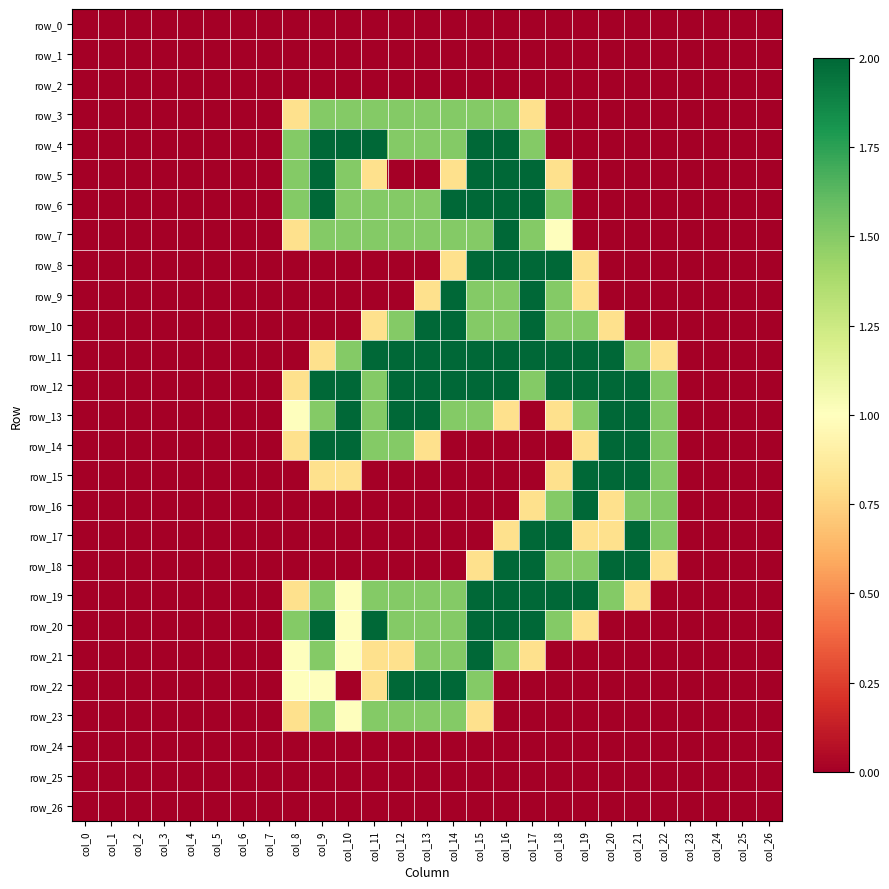

Reading left to right, what are all the values shown in this chart?

row_0: col_0=0.0	col_1=0.0	col_2=0.0	col_3=0.0	col_4=0.0	col_5=0.0	col_6=0.0	col_7=0.0	col_8=0.0	col_9=0.0	col_10=0.0	col_11=0.0	col_12=0.0	col_13=0.0	col_14=0.0	col_15=0.0	col_16=0.0	col_17=0.0	col_18=0.0	col_19=0.0	col_20=0.0	col_21=0.0	col_22=0.0	col_23=0.0	col_24=0.0	col_25=0.0	col_26=0.0
row_1: col_0=0.0	col_1=0.0	col_2=0.0	col_3=0.0	col_4=0.0	col_5=0.0	col_6=0.0	col_7=0.0	col_8=0.0	col_9=0.0	col_10=0.0	col_11=0.0	col_12=0.0	col_13=0.0	col_14=0.0	col_15=0.0	col_16=0.0	col_17=0.0	col_18=0.0	col_19=0.0	col_20=0.0	col_21=0.0	col_22=0.0	col_23=0.0	col_24=0.0	col_25=0.0	col_26=0.0
row_2: col_0=0.0	col_1=0.0	col_2=0.0	col_3=0.0	col_4=0.0	col_5=0.0	col_6=0.0	col_7=0.0	col_8=0.0	col_9=0.0	col_10=0.0	col_11=0.0	col_12=0.0	col_13=0.0	col_14=0.0	col_15=0.0	col_16=0.0	col_17=0.0	col_18=0.0	col_19=0.0	col_20=0.0	col_21=0.0	col_22=0.0	col_23=0.0	col_24=0.0	col_25=0.0	col_26=0.0
row_3: col_0=0.0	col_1=0.0	col_2=0.0	col_3=0.0	col_4=0.0	col_5=0.0	col_6=0.0	col_7=0.0	col_8=0.8	col_9=1.5	col_10=1.5	col_11=1.5	col_12=1.5	col_13=1.5	col_14=1.5	col_15=1.5	col_16=1.5	col_17=0.8	col_18=0.0	col_19=0.0	col_20=0.0	col_21=0.0	col_22=0.0	col_23=0.0	col_24=0.0	col_25=0.0	col_26=0.0
row_4: col_0=0.0	col_1=0.0	col_2=0.0	col_3=0.0	col_4=0.0	col_5=0.0	col_6=0.0	col_7=0.0	col_8=1.5	col_9=2.0	col_10=2.0	col_11=2.0	col_12=1.5	col_13=1.5	col_14=1.5	col_15=2.0	col_16=2.0	col_17=1.5	col_18=0.0	col_19=0.0	col_20=0.0	col_21=0.0	col_22=0.0	col_23=0.0	col_24=0.0	col_25=0.0	col_26=0.0
row_5: col_0=0.0	col_1=0.0	col_2=0.0	col_3=0.0	col_4=0.0	col_5=0.0	col_6=0.0	col_7=0.0	col_8=1.5	col_9=2.0	col_10=1.5	col_11=0.8	col_12=0.0	col_13=0.0	col_14=0.8	col_15=2.0	col_16=2.0	col_17=2.0	col_18=0.8	col_19=0.0	col_20=0.0	col_21=0.0	col_22=0.0	col_23=0.0	col_24=0.0	col_25=0.0	col_26=0.0
row_6: col_0=0.0	col_1=0.0	col_2=0.0	col_3=0.0	col_4=0.0	col_5=0.0	col_6=0.0	col_7=0.0	col_8=1.5	col_9=2.0	col_10=1.5	col_11=1.5	col_12=1.5	col_13=1.5	col_14=2.0	col_15=2.0	col_16=2.0	col_17=2.0	col_18=1.5	col_19=0.0	col_20=0.0	col_21=0.0	col_22=0.0	col_23=0.0	col_24=0.0	col_25=0.0	col_26=0.0
row_7: col_0=0.0	col_1=0.0	col_2=0.0	col_3=0.0	col_4=0.0	col_5=0.0	col_6=0.0	col_7=0.0	col_8=0.8	col_9=1.5	col_10=1.5	col_11=1.5	col_12=1.5	col_13=1.5	col_14=1.5	col_15=1.5	col_16=2.0	col_17=1.5	col_18=1.0	col_19=0.0	col_20=0.0	col_21=0.0	col_22=0.0	col_23=0.0	col_24=0.0	col_25=0.0	col_26=0.0
row_8: col_0=0.0	col_1=0.0	col_2=0.0	col_3=0.0	col_4=0.0	col_5=0.0	col_6=0.0	col_7=0.0	col_8=0.0	col_9=0.0	col_10=0.0	col_11=0.0	col_12=0.0	col_13=0.0	col_14=0.8	col_15=2.0	col_16=2.0	col_17=2.0	col_18=2.0	col_19=0.8	col_20=0.0	col_21=0.0	col_22=0.0	col_23=0.0	col_24=0.0	col_25=0.0	col_26=0.0
row_9: col_0=0.0	col_1=0.0	col_2=0.0	col_3=0.0	col_4=0.0	col_5=0.0	col_6=0.0	col_7=0.0	col_8=0.0	col_9=0.0	col_10=0.0	col_11=0.0	col_12=0.0	col_13=0.8	col_14=2.0	col_15=1.5	col_16=1.5	col_17=2.0	col_18=1.5	col_19=0.8	col_20=0.0	col_21=0.0	col_22=0.0	col_23=0.0	col_24=0.0	col_25=0.0	col_26=0.0
row_10: col_0=0.0	col_1=0.0	col_2=0.0	col_3=0.0	col_4=0.0	col_5=0.0	col_6=0.0	col_7=0.0	col_8=0.0	col_9=0.0	col_10=0.0	col_11=0.8	col_12=1.5	col_13=2.0	col_14=2.0	col_15=1.5	col_16=1.5	col_17=2.0	col_18=1.5	col_19=1.5	col_20=0.8	col_21=0.0	col_22=0.0	col_23=0.0	col_24=0.0	col_25=0.0	col_26=0.0
row_11: col_0=0.0	col_1=0.0	col_2=0.0	col_3=0.0	col_4=0.0	col_5=0.0	col_6=0.0	col_7=0.0	col_8=0.0	col_9=0.8	col_10=1.5	col_11=2.0	col_12=2.0	col_13=2.0	col_14=2.0	col_15=2.0	col_16=2.0	col_17=2.0	col_18=2.0	col_19=2.0	col_20=2.0	col_21=1.5	col_22=0.8	col_23=0.0	col_24=0.0	col_25=0.0	col_26=0.0
row_12: col_0=0.0	col_1=0.0	col_2=0.0	col_3=0.0	col_4=0.0	col_5=0.0	col_6=0.0	col_7=0.0	col_8=0.8	col_9=2.0	col_10=2.0	col_11=1.5	col_12=2.0	col_13=2.0	col_14=2.0	col_15=2.0	col_16=2.0	col_17=1.5	col_18=2.0	col_19=2.0	col_20=2.0	col_21=2.0	col_22=1.5	col_23=0.0	col_24=0.0	col_25=0.0	col_26=0.0
row_13: col_0=0.0	col_1=0.0	col_2=0.0	col_3=0.0	col_4=0.0	col_5=0.0	col_6=0.0	col_7=0.0	col_8=1.0	col_9=1.5	col_10=2.0	col_11=1.5	col_12=2.0	col_13=2.0	col_14=1.5	col_15=1.5	col_16=0.8	col_17=0.0	col_18=0.8	col_19=1.5	col_20=2.0	col_21=2.0	col_22=1.5	col_23=0.0	col_24=0.0	col_25=0.0	col_26=0.0
row_14: col_0=0.0	col_1=0.0	col_2=0.0	col_3=0.0	col_4=0.0	col_5=0.0	col_6=0.0	col_7=0.0	col_8=0.8	col_9=2.0	col_10=2.0	col_11=1.5	col_12=1.5	col_13=0.8	col_14=0.0	col_15=0.0	col_16=0.0	col_17=0.0	col_18=0.0	col_19=0.8	col_20=2.0	col_21=2.0	col_22=1.5	col_23=0.0	col_24=0.0	col_25=0.0	col_26=0.0
row_15: col_0=0.0	col_1=0.0	col_2=0.0	col_3=0.0	col_4=0.0	col_5=0.0	col_6=0.0	col_7=0.0	col_8=0.0	col_9=0.8	col_10=0.8	col_11=0.0	col_12=0.0	col_13=0.0	col_14=0.0	col_15=0.0	col_16=0.0	col_17=0.0	col_18=0.8	col_19=2.0	col_20=2.0	col_21=2.0	col_22=1.5	col_23=0.0	col_24=0.0	col_25=0.0	col_26=0.0
row_16: col_0=0.0	col_1=0.0	col_2=0.0	col_3=0.0	col_4=0.0	col_5=0.0	col_6=0.0	col_7=0.0	col_8=0.0	col_9=0.0	col_10=0.0	col_11=0.0	col_12=0.0	col_13=0.0	col_14=0.0	col_15=0.0	col_16=0.0	col_17=0.8	col_18=1.5	col_19=2.0	col_20=0.8	col_21=1.5	col_22=1.5	col_23=0.0	col_24=0.0	col_25=0.0	col_26=0.0
row_17: col_0=0.0	col_1=0.0	col_2=0.0	col_3=0.0	col_4=0.0	col_5=0.0	col_6=0.0	col_7=0.0	col_8=0.0	col_9=0.0	col_10=0.0	col_11=0.0	col_12=0.0	col_13=0.0	col_14=0.0	col_15=0.0	col_16=0.8	col_17=2.0	col_18=2.0	col_19=0.8	col_20=0.8	col_21=2.0	col_22=1.5	col_23=0.0	col_24=0.0	col_25=0.0	col_26=0.0
row_18: col_0=0.0	col_1=0.0	col_2=0.0	col_3=0.0	col_4=0.0	col_5=0.0	col_6=0.0	col_7=0.0	col_8=0.0	col_9=0.0	col_10=0.0	col_11=0.0	col_12=0.0	col_13=0.0	col_14=0.0	col_15=0.8	col_16=2.0	col_17=2.0	col_18=1.5	col_19=1.5	col_20=2.0	col_21=2.0	col_22=0.8	col_23=0.0	col_24=0.0	col_25=0.0	col_26=0.0
row_19: col_0=0.0	col_1=0.0	col_2=0.0	col_3=0.0	col_4=0.0	col_5=0.0	col_6=0.0	col_7=0.0	col_8=0.8	col_9=1.5	col_10=1.0	col_11=1.5	col_12=1.5	col_13=1.5	col_14=1.5	col_15=2.0	col_16=2.0	col_17=2.0	col_18=2.0	col_19=2.0	col_20=1.5	col_21=0.8	col_22=0.0	col_23=0.0	col_24=0.0	col_25=0.0	col_26=0.0
row_20: col_0=0.0	col_1=0.0	col_2=0.0	col_3=0.0	col_4=0.0	col_5=0.0	col_6=0.0	col_7=0.0	col_8=1.5	col_9=2.0	col_10=1.0	col_11=2.0	col_12=1.5	col_13=1.5	col_14=1.5	col_15=2.0	col_16=2.0	col_17=2.0	col_18=1.5	col_19=0.8	col_20=0.0	col_21=0.0	col_22=0.0	col_23=0.0	col_24=0.0	col_25=0.0	col_26=0.0
row_21: col_0=0.0	col_1=0.0	col_2=0.0	col_3=0.0	col_4=0.0	col_5=0.0	col_6=0.0	col_7=0.0	col_8=1.0	col_9=1.5	col_10=1.0	col_11=0.8	col_12=0.8	col_13=1.5	col_14=1.5	col_15=2.0	col_16=1.5	col_17=0.8	col_18=0.0	col_19=0.0	col_20=0.0	col_21=0.0	col_22=0.0	col_23=0.0	col_24=0.0	col_25=0.0	col_26=0.0
row_22: col_0=0.0	col_1=0.0	col_2=0.0	col_3=0.0	col_4=0.0	col_5=0.0	col_6=0.0	col_7=0.0	col_8=1.0	col_9=1.0	col_10=0.0	col_11=0.8	col_12=2.0	col_13=2.0	col_14=2.0	col_15=1.5	col_16=0.0	col_17=0.0	col_18=0.0	col_19=0.0	col_20=0.0	col_21=0.0	col_22=0.0	col_23=0.0	col_24=0.0	col_25=0.0	col_26=0.0
row_23: col_0=0.0	col_1=0.0	col_2=0.0	col_3=0.0	col_4=0.0	col_5=0.0	col_6=0.0	col_7=0.0	col_8=0.8	col_9=1.5	col_10=1.0	col_11=1.5	col_12=1.5	col_13=1.5	col_14=1.5	col_15=0.8	col_16=0.0	col_17=0.0	col_18=0.0	col_19=0.0	col_20=0.0	col_21=0.0	col_22=0.0	col_23=0.0	col_24=0.0	col_25=0.0	col_26=0.0
row_24: col_0=0.0	col_1=0.0	col_2=0.0	col_3=0.0	col_4=0.0	col_5=0.0	col_6=0.0	col_7=0.0	col_8=0.0	col_9=0.0	col_10=0.0	col_11=0.0	col_12=0.0	col_13=0.0	col_14=0.0	col_15=0.0	col_16=0.0	col_17=0.0	col_18=0.0	col_19=0.0	col_20=0.0	col_21=0.0	col_22=0.0	col_23=0.0	col_24=0.0	col_25=0.0	col_26=0.0
row_25: col_0=0.0	col_1=0.0	col_2=0.0	col_3=0.0	col_4=0.0	col_5=0.0	col_6=0.0	col_7=0.0	col_8=0.0	col_9=0.0	col_10=0.0	col_11=0.0	col_12=0.0	col_13=0.0	col_14=0.0	col_15=0.0	col_16=0.0	col_17=0.0	col_18=0.0	col_19=0.0	col_20=0.0	col_21=0.0	col_22=0.0	col_23=0.0	col_24=0.0	col_25=0.0	col_26=0.0
row_26: col_0=0.0	col_1=0.0	col_2=0.0	col_3=0.0	col_4=0.0	col_5=0.0	col_6=0.0	col_7=0.0	col_8=0.0	col_9=0.0	col_10=0.0	col_11=0.0	col_12=0.0	col_13=0.0	col_14=0.0	col_15=0.0	col_16=0.0	col_17=0.0	col_18=0.0	col_19=0.0	col_20=0.0	col_21=0.0	col_22=0.0	col_23=0.0	col_24=0.0	col_25=0.0	col_26=0.0